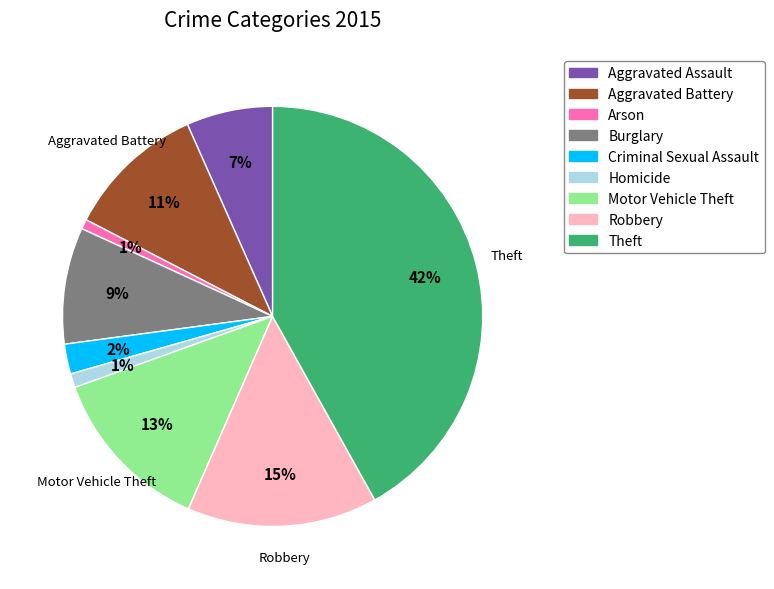

Does Arson represent more than half of the total?

No